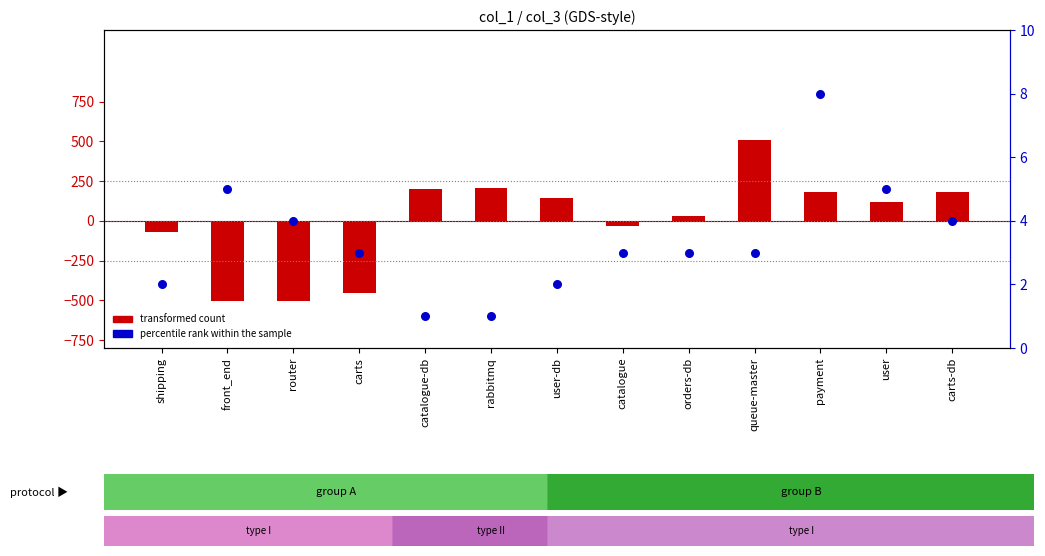

Which series contains the highest Y value?

transformed count